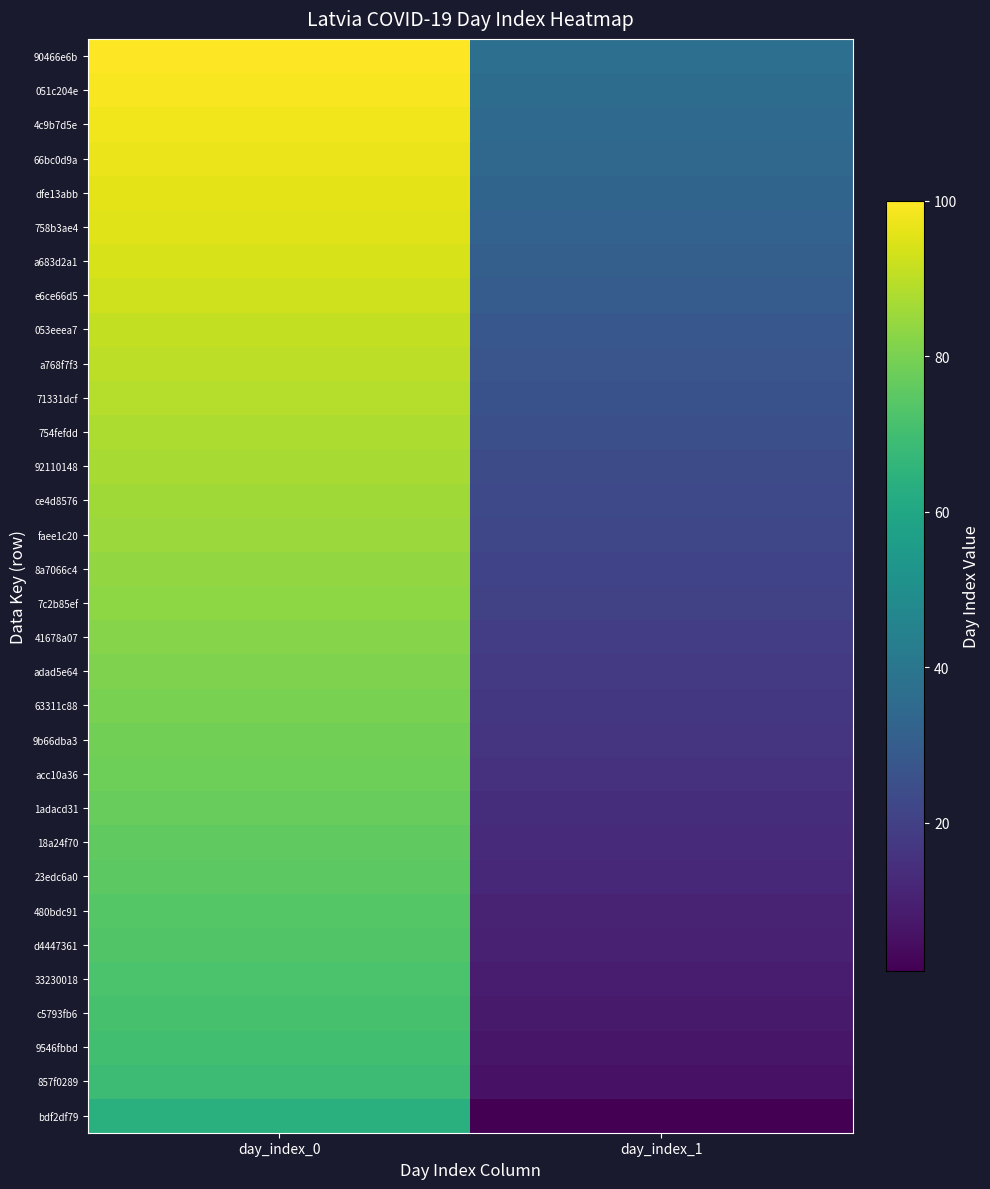

Between day_index_0 and day_index_1, which is larger?

day_index_0